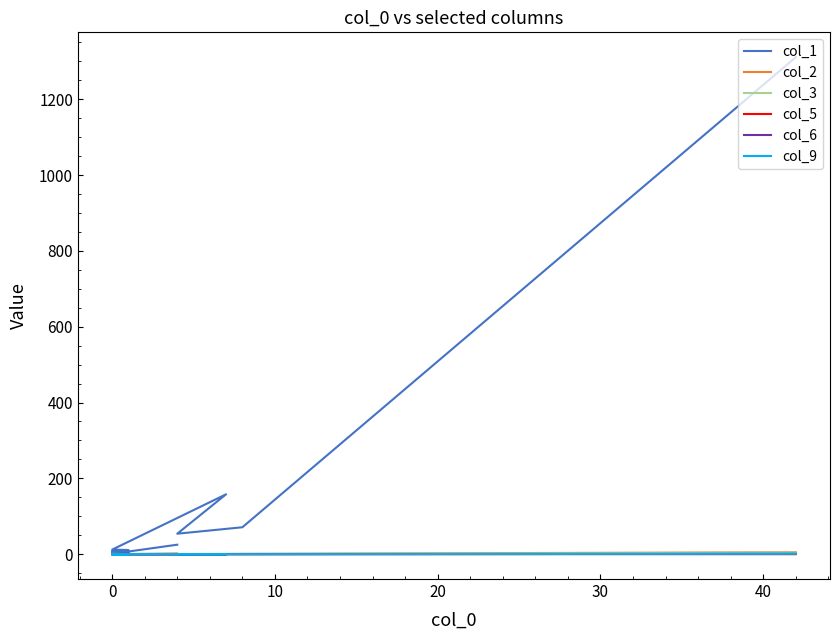

True or false: col_2 and col_9 intersect in this chart.

False